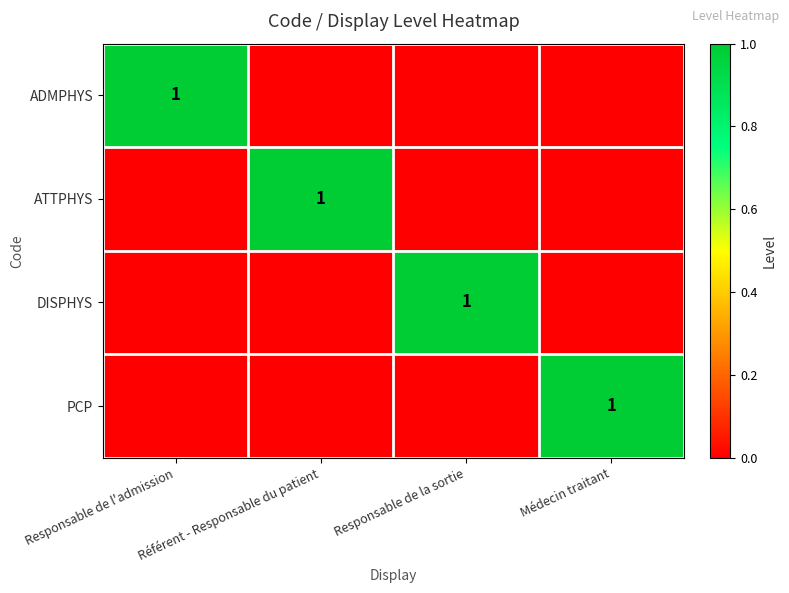

How many series are shown in this chart?

4